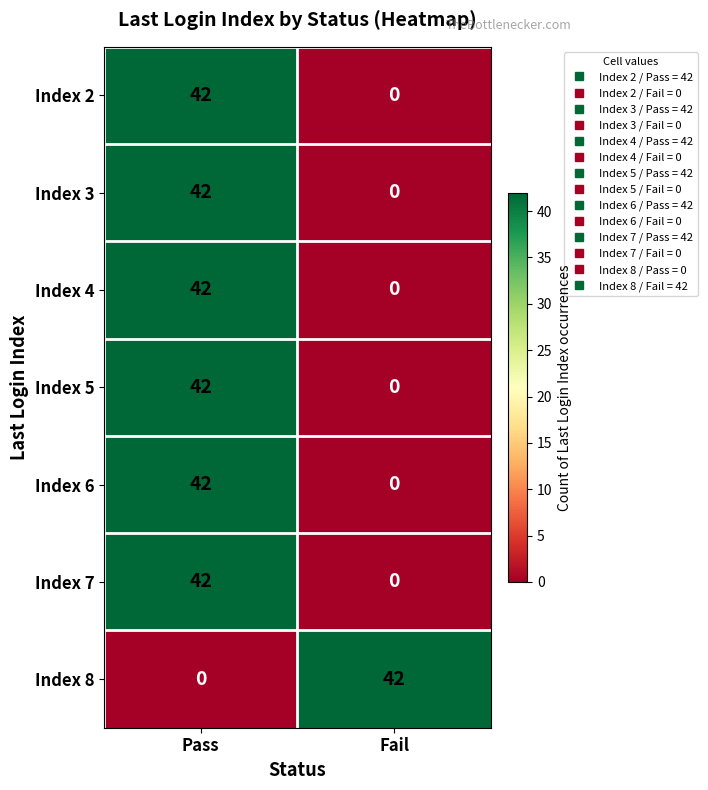

At which label does Index 4 reach its peak?

Pass